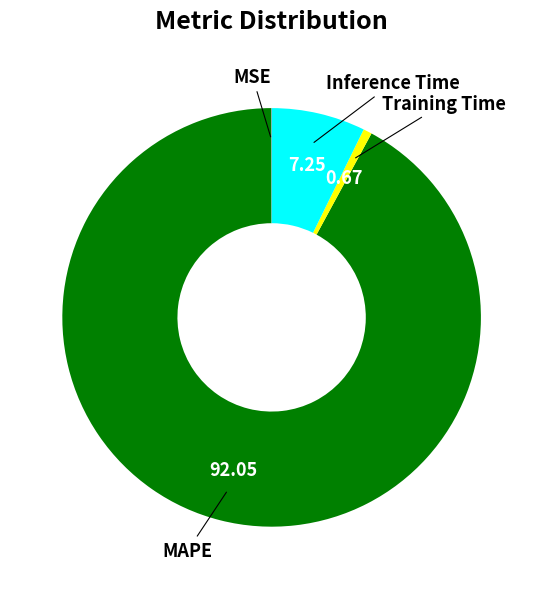

What is the ratio of the value at Inference Time to the value at MAPE?

0.1